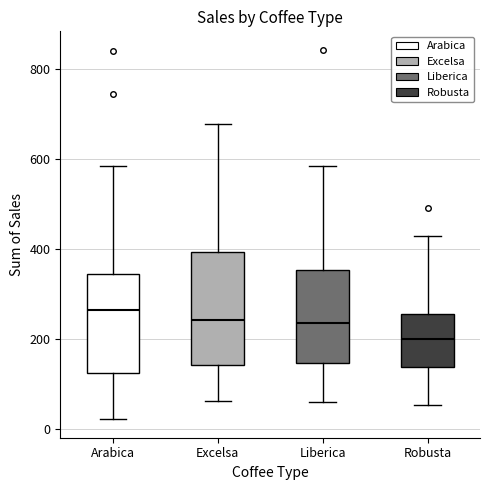

Where is the upper edge of the box for Robusta on the y-axis? The values are not printed on the chart, so give them approximately, as read against the axis.

260